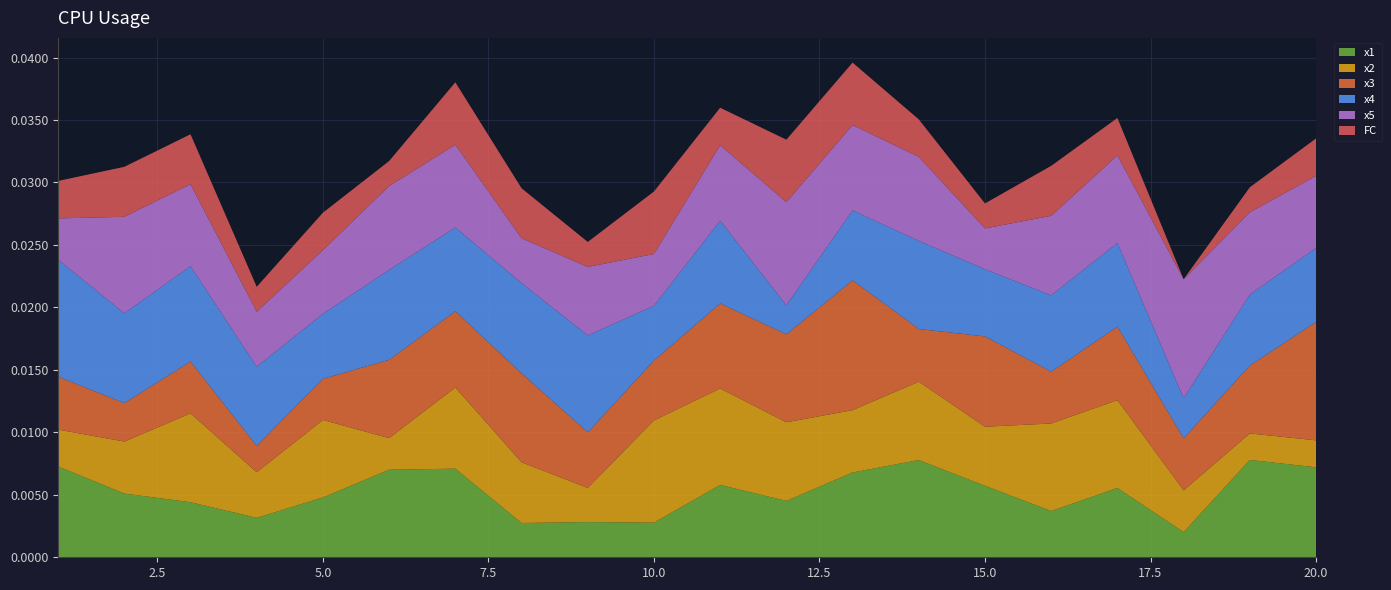

Reading right to left, list all the values displayed in this chart.

x1: 20=7.2	19=7.8	18=2.0	17=5.6	16=3.7	15=5.7	14=7.8	13=6.8	12=4.5	11=5.8	10=2.8	9=2.8	8=2.7	7=7.1	6=7.0	5=4.8	4=3.2	3=4.4	2=5.1	1=7.3
x2: 20=2.2	19=2.1	18=3.3	17=7.0	16=7.0	15=4.7	14=6.3	13=5.0	12=6.3	11=7.7	10=8.2	9=2.7	8=4.9	7=6.5	6=2.5	5=6.2	4=3.6	3=7.1	2=4.2	1=3.0
x3: 20=9.5	19=5.4	18=4.2	17=5.9	16=4.1	15=7.2	14=4.2	13=10.4	12=7.0	11=6.8	10=4.8	9=4.5	8=7.1	7=6.1	6=6.3	5=3.3	4=2.1	3=4.1	2=3.1	1=4.2
x4: 20=5.9	19=5.7	18=3.2	17=6.7	16=6.1	15=5.4	14=7.1	13=5.6	12=2.3	11=6.6	10=4.4	9=7.8	8=7.2	7=6.7	6=7.2	5=5.2	4=6.4	3=7.6	2=7.2	1=9.4
x5: 20=5.8	19=6.6	18=9.5	17=7.0	16=6.4	15=3.3	14=6.7	13=6.8	12=8.3	11=6.0	10=4.1	9=5.5	8=3.6	7=6.6	6=6.7	5=5.1	4=4.4	3=6.6	2=7.7	1=3.3
FC: 20=3.0	19=2.0	18=0.0	17=3.0	16=4.0	15=2.0	14=3.0	13=5.0	12=5.0	11=3.0	10=5.0	9=2.0	8=4.0	7=5.0	6=2.0	5=3.0	4=2.0	3=4.0	2=4.0	1=3.0